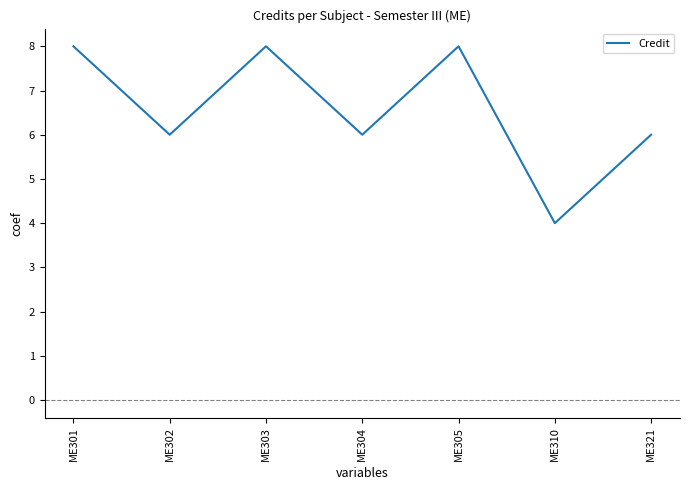

What is the maximum value shown in the chart?

8